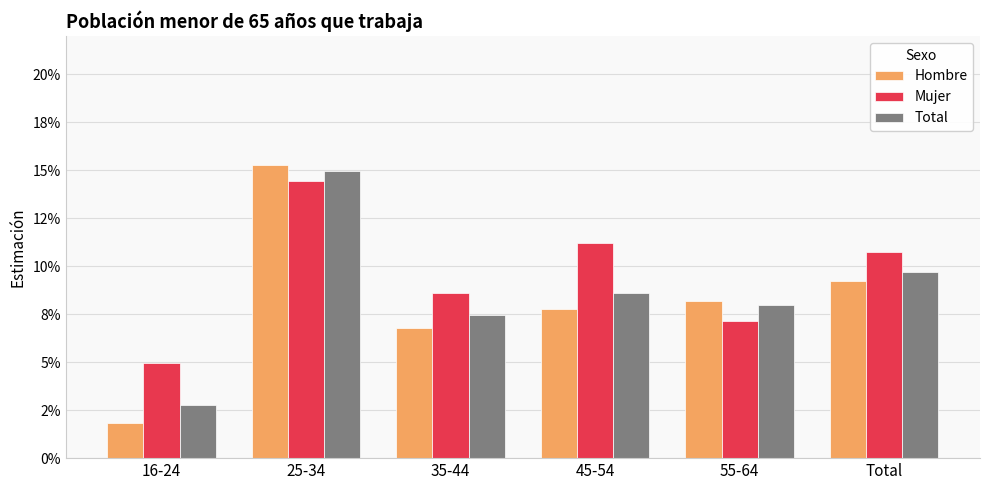

Which series changed the most between 16-24 and 35-44?

Hombre